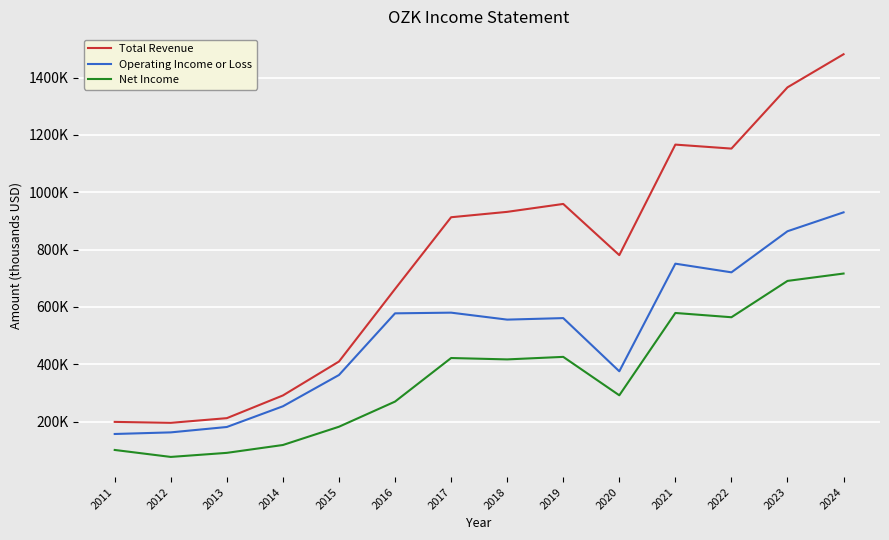

What is the sum of all Total Revenue values?

10720600